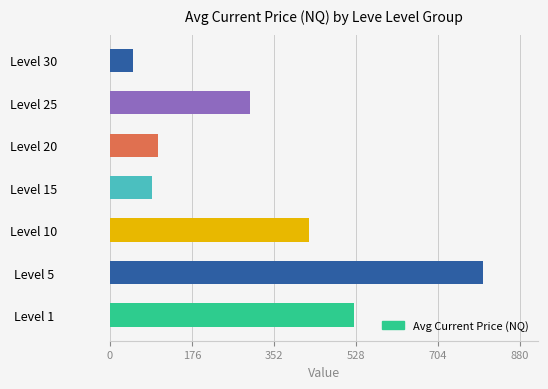

List the labels in order of value, smallest first.

Level 30, Level 15, Level 20, Level 25, Level 10, Level 1, Level 5